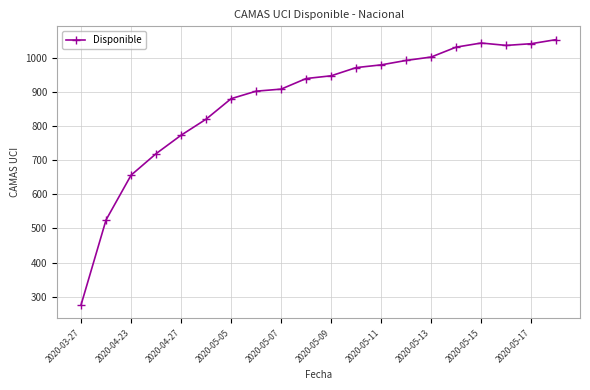

What is the average value?

875